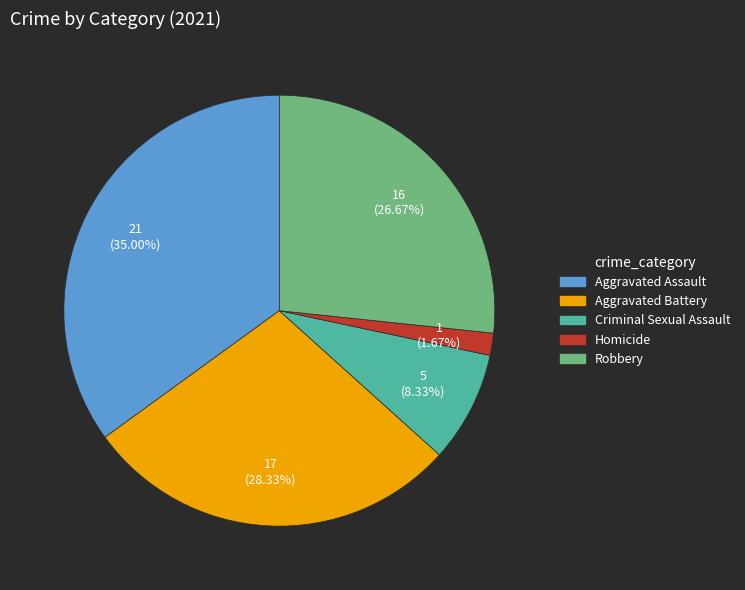

The Robbery slice represents 27% of the pie. True or false?

True